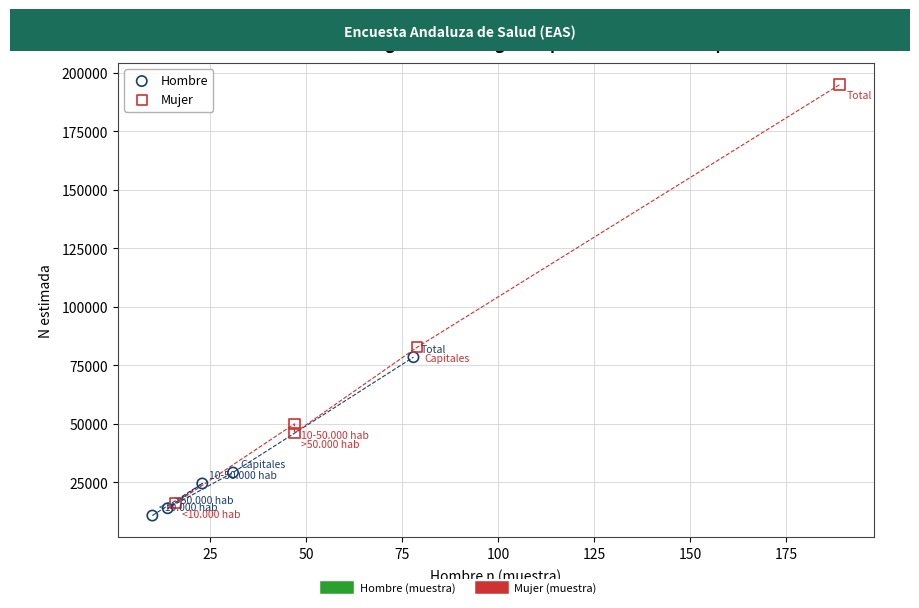

Which series contains the highest Y value?

Mujer